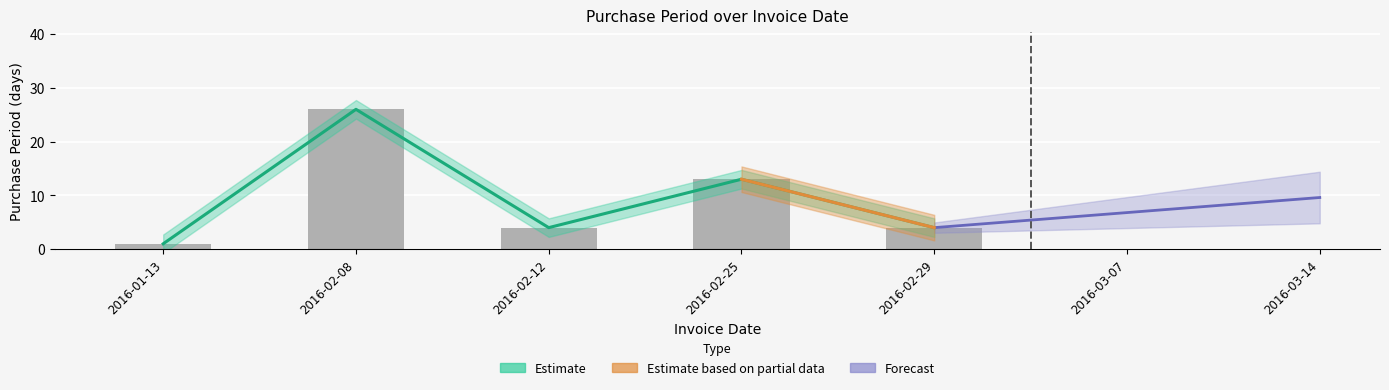

How many values are between 4 and 13?

3